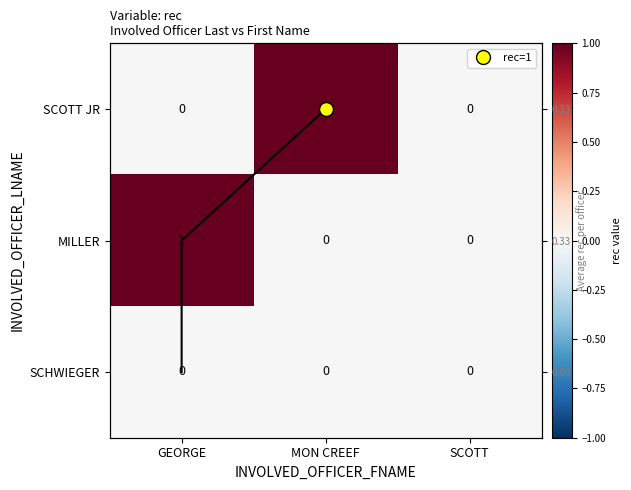

Which series has the largest total across all categories?

SCOTT JR